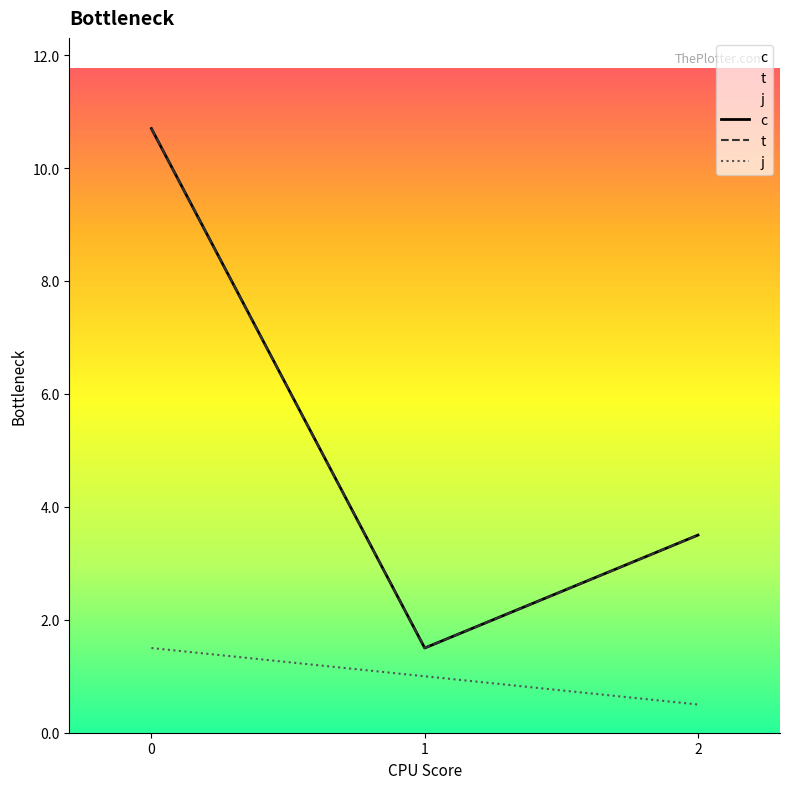

True or false: c has a value of 1.7 at 2.

False